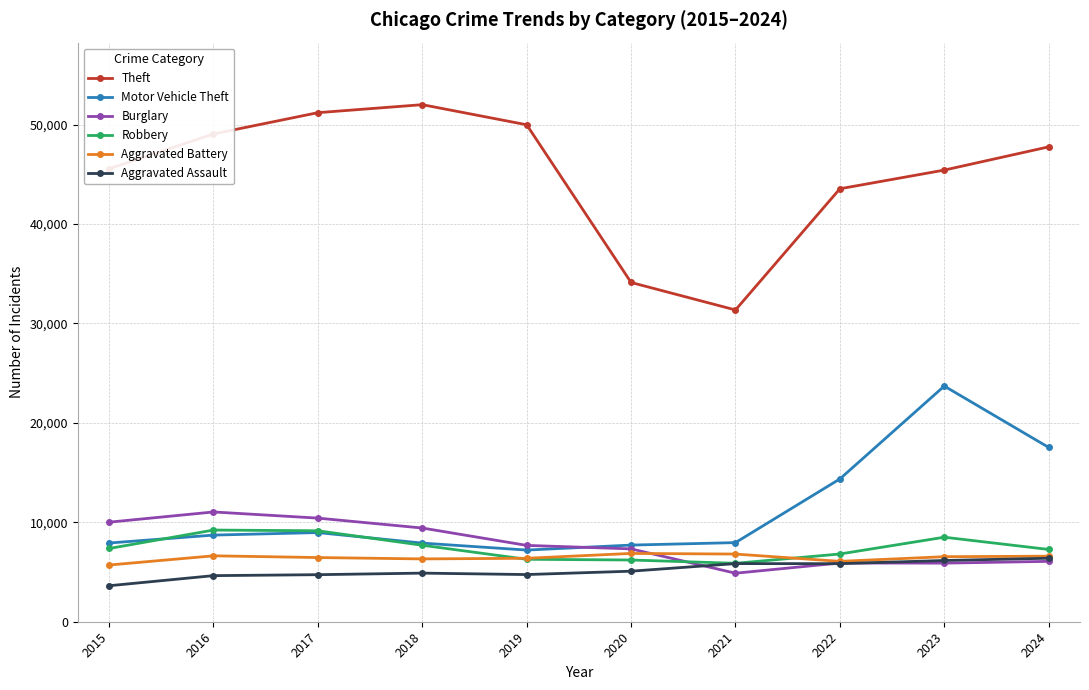

True or false: Theft has more than 2 interior local peaks.

False